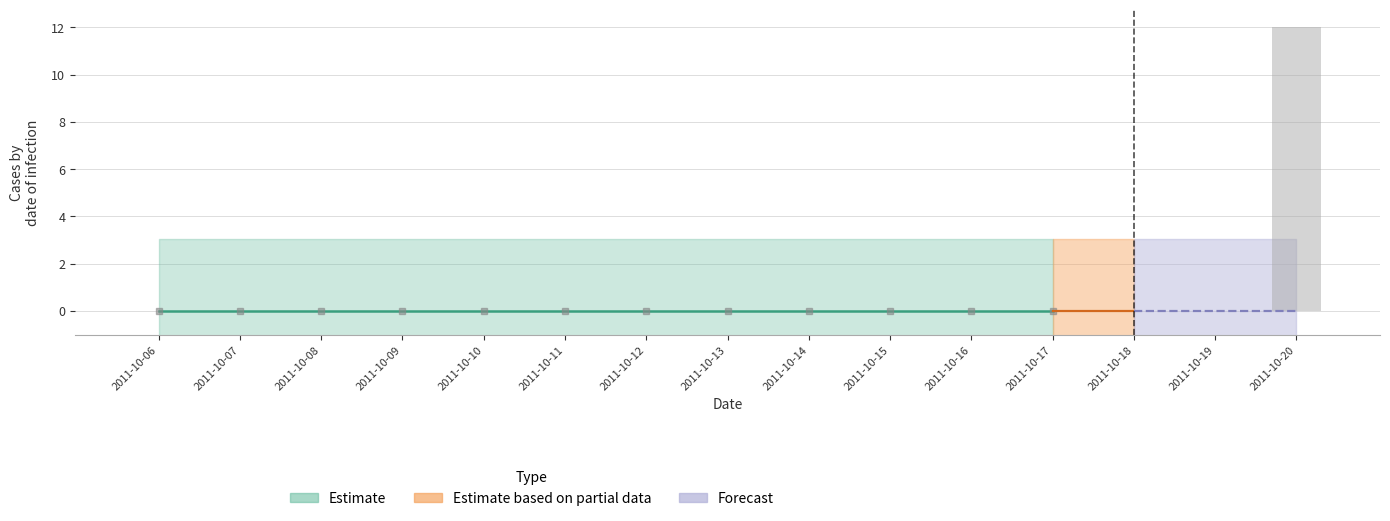

What is the greatest value displayed?

12